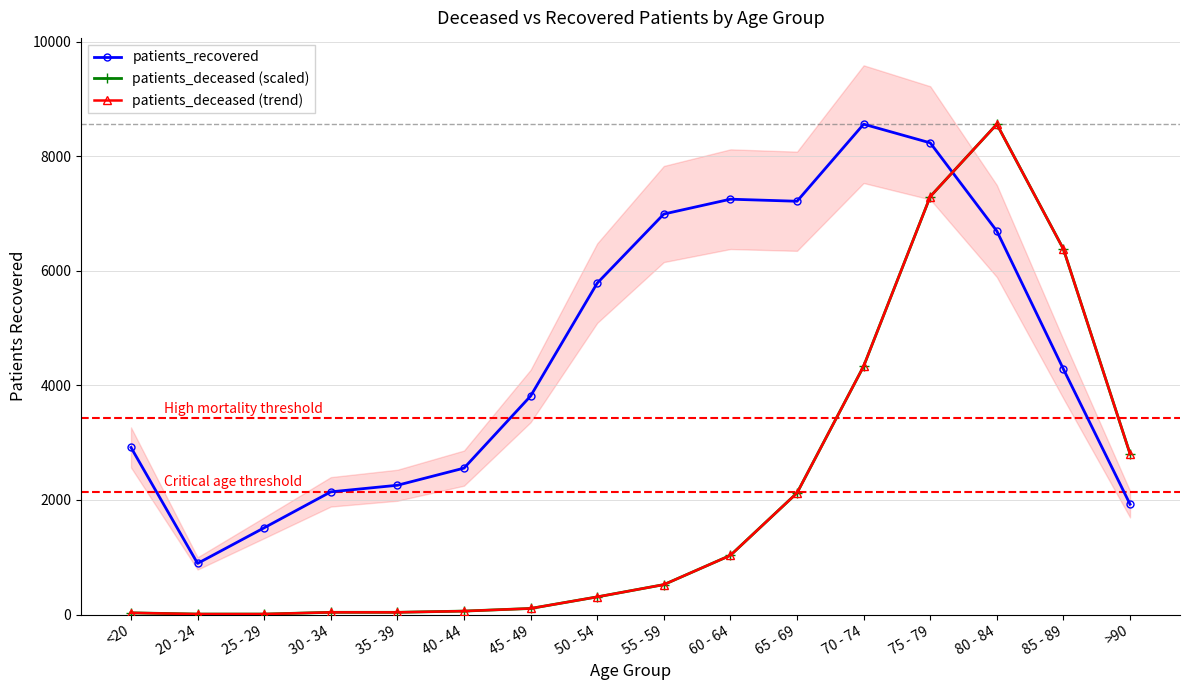

Between which two adjacent categories do patients_recovered and patients_deceased (scaled) first intersect?

75 - 79 and 80 - 84